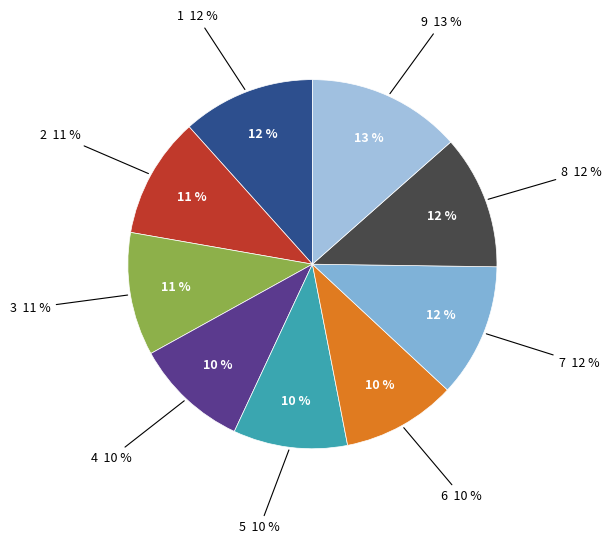

Does 9 represent more than half of the total?

No